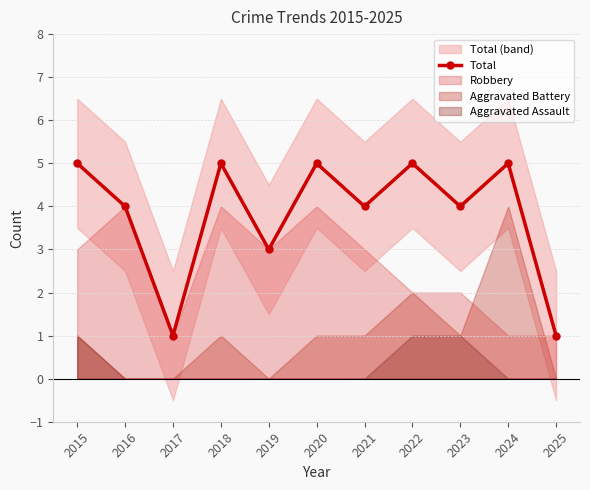

What is the value of the 3rd point from the left?

1